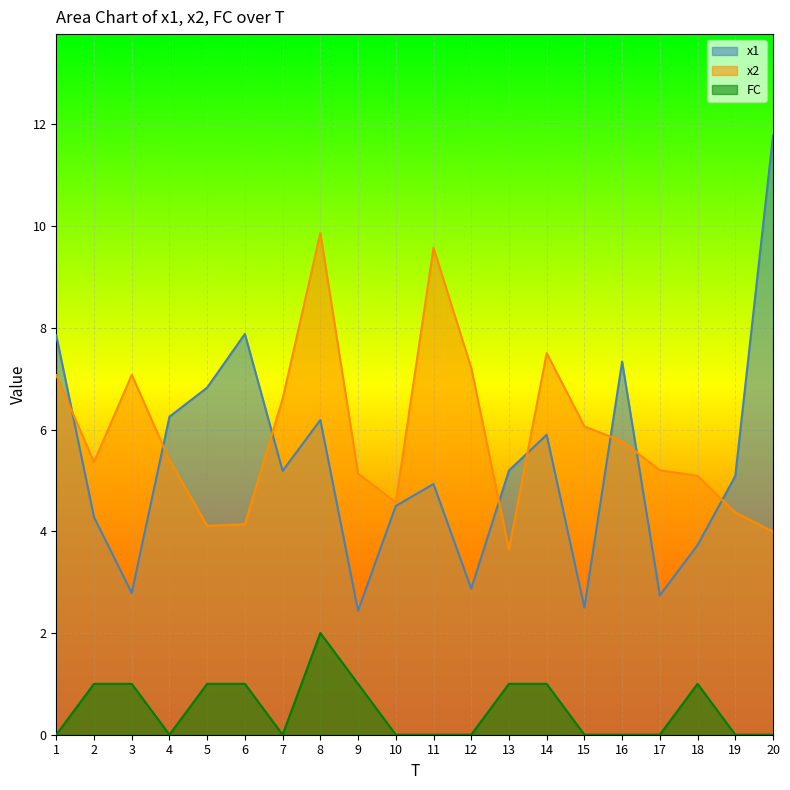

True or false: FC and x2 cross at least once.

False